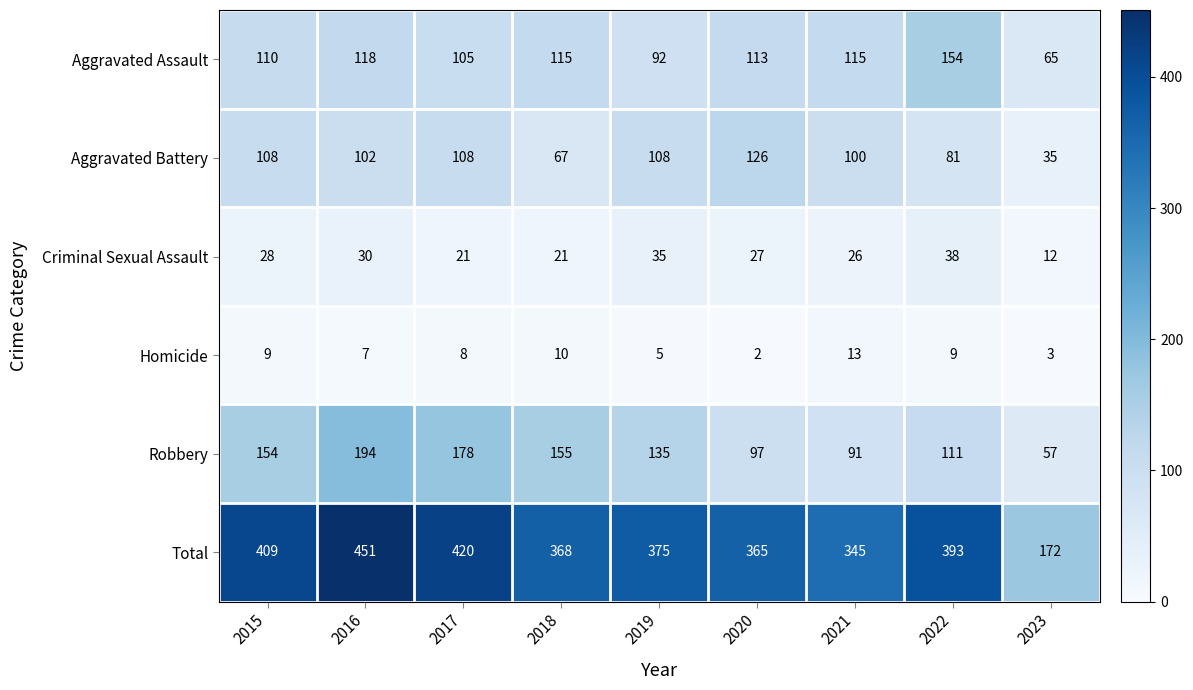

Which category has the lowest value in the Aggravated Assault series?

2023